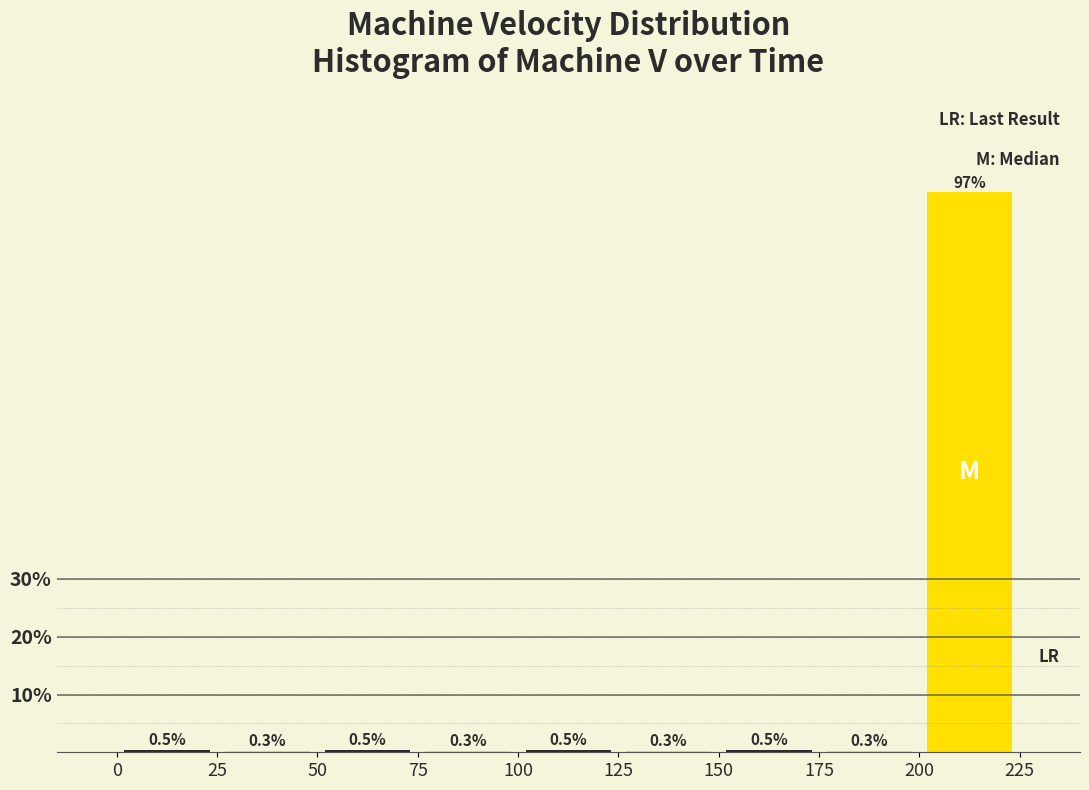

Reading left to right, transcribe this chart: for each bar, give the range it covers on the x-axis and its height.

0 to 25: 0.5
25 to 50: 0.3
50 to 75: 0.5
75 to 100: 0.3
100 to 125: 0.5
125 to 150: 0.3
150 to 175: 0.5
175 to 200: 0.3
200 to 225: 96.9